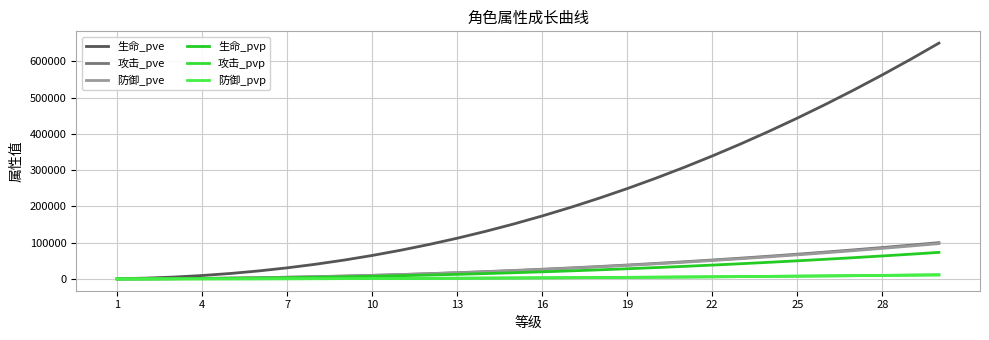

Which series has the largest total across all categories?

生命_pve